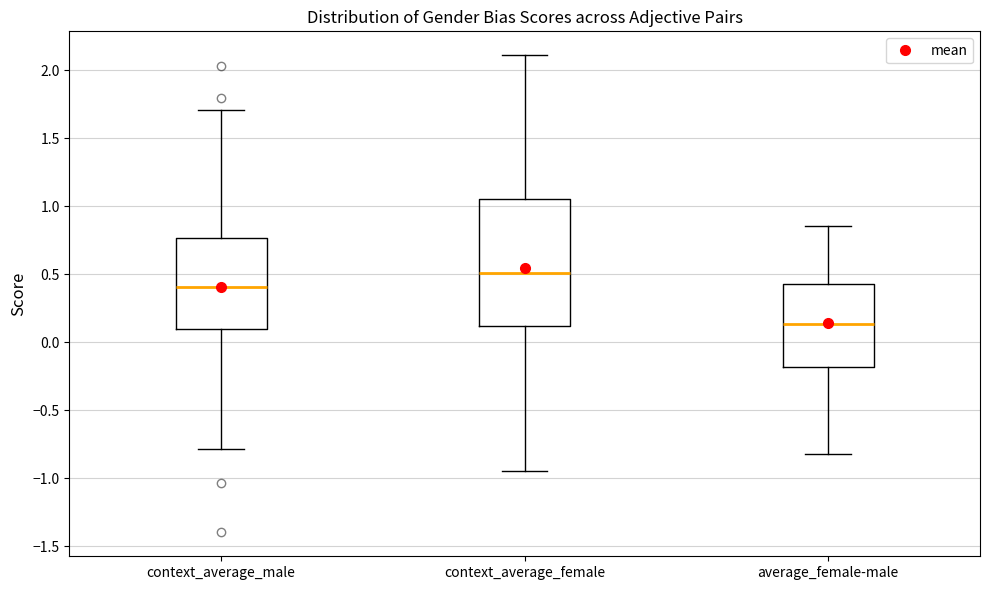

Which box is the tallest, from its lower edge to its upper edge?

context_average_female